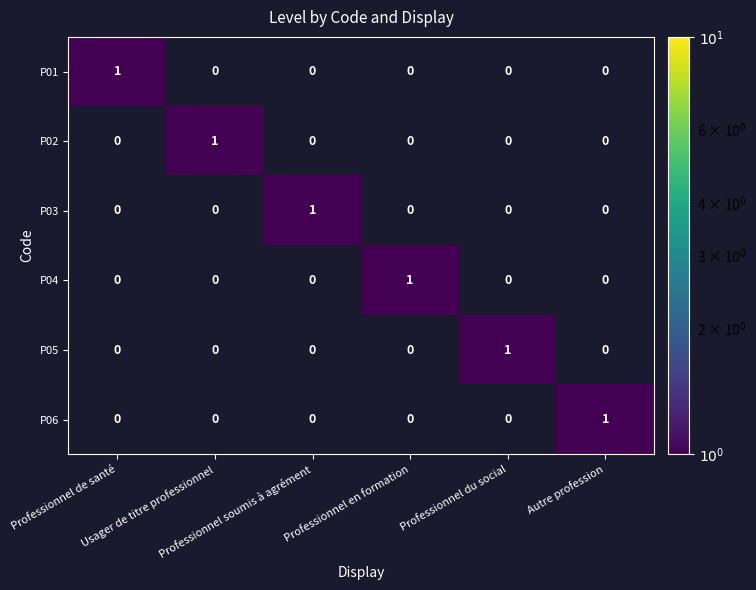

How many P01 values are between 0 and 1?

6